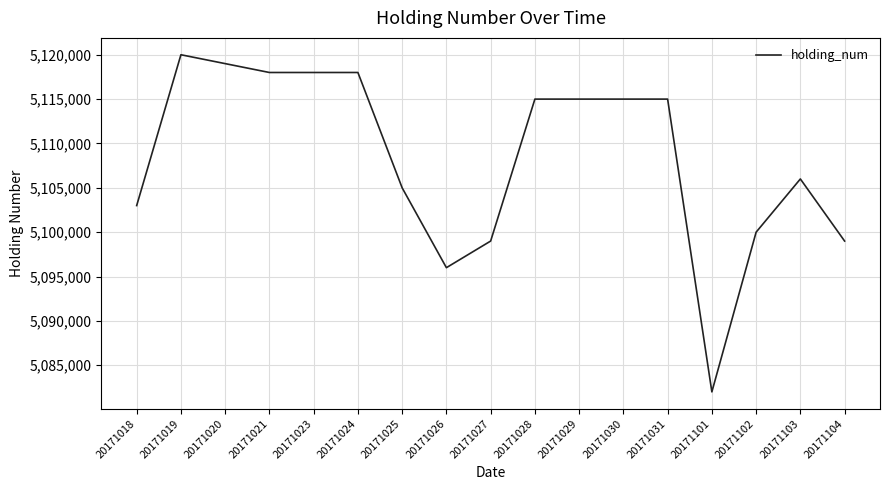

Approximately how many times larger is the value at 20171103 compared to 20171028?

1.0